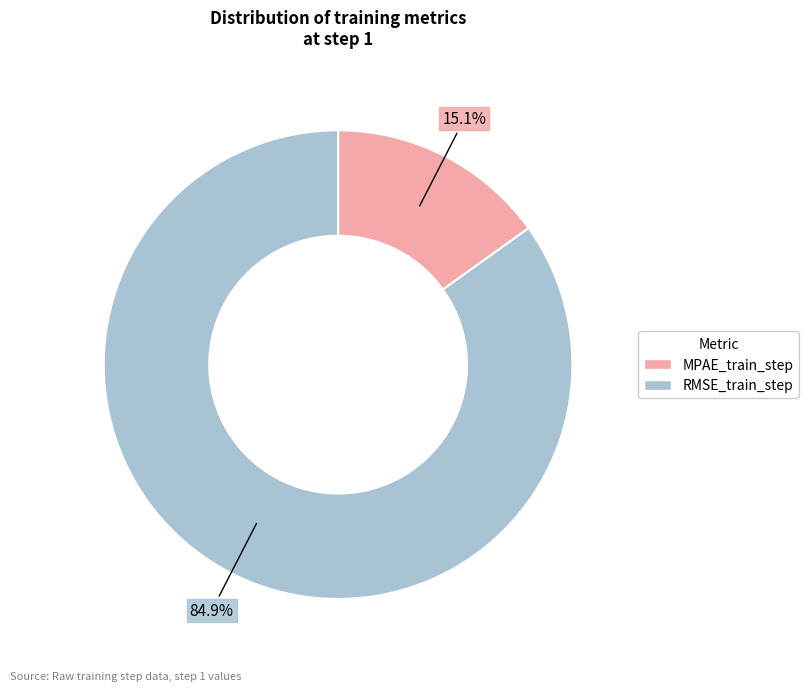

What is the largest slice in the pie chart?

RMSE_train_step